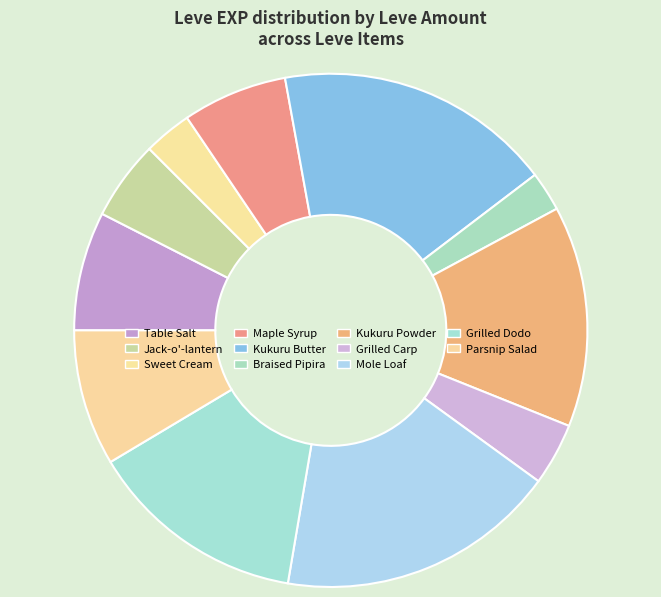

Does Jack-o'-lantern account for over 50% of the chart?

No